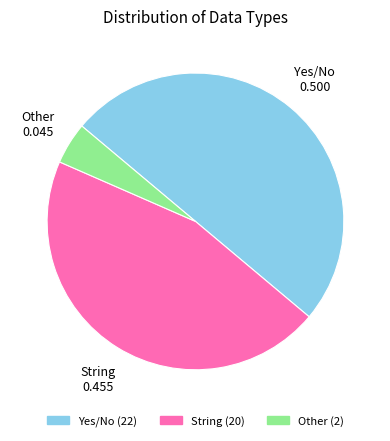

What is the ratio of the value at String to the value at Yes/No?

0.9